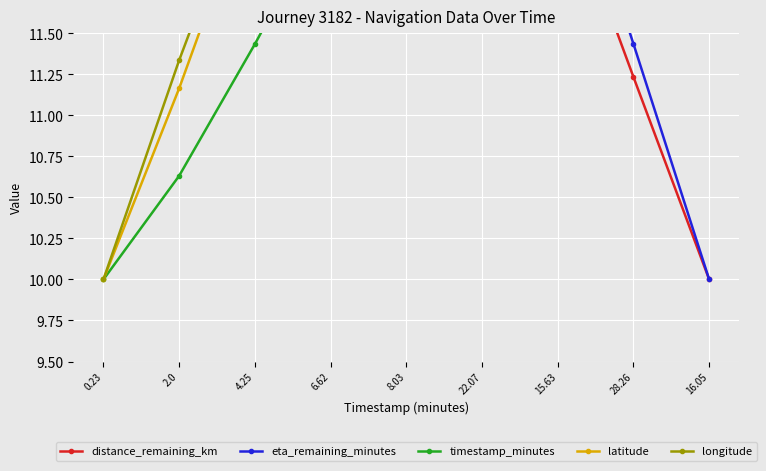

At which label does timestamp_minutes reach its minimum?

0.23